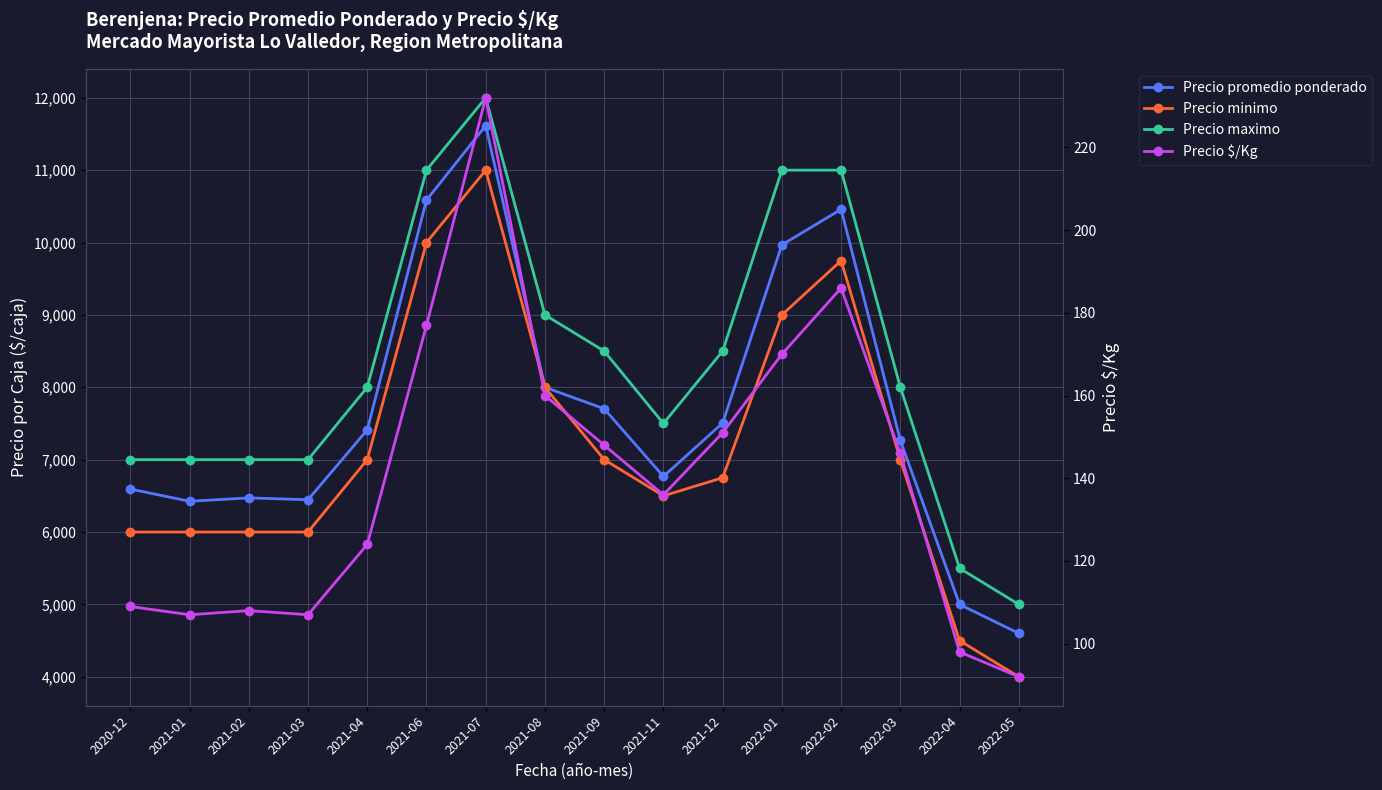

List the series in order of their peak value, highest first.

Precio maximo, Precio promedio ponderado, Precio minimo, Precio $/Kg